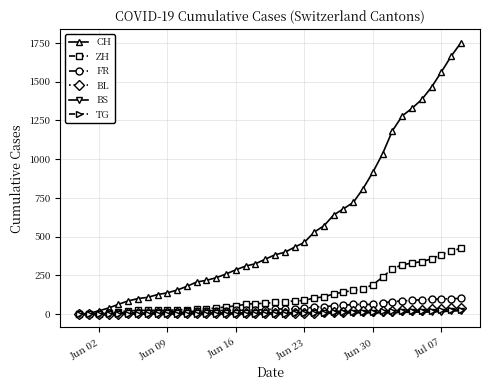

Which series has the largest total across all categories?

CH